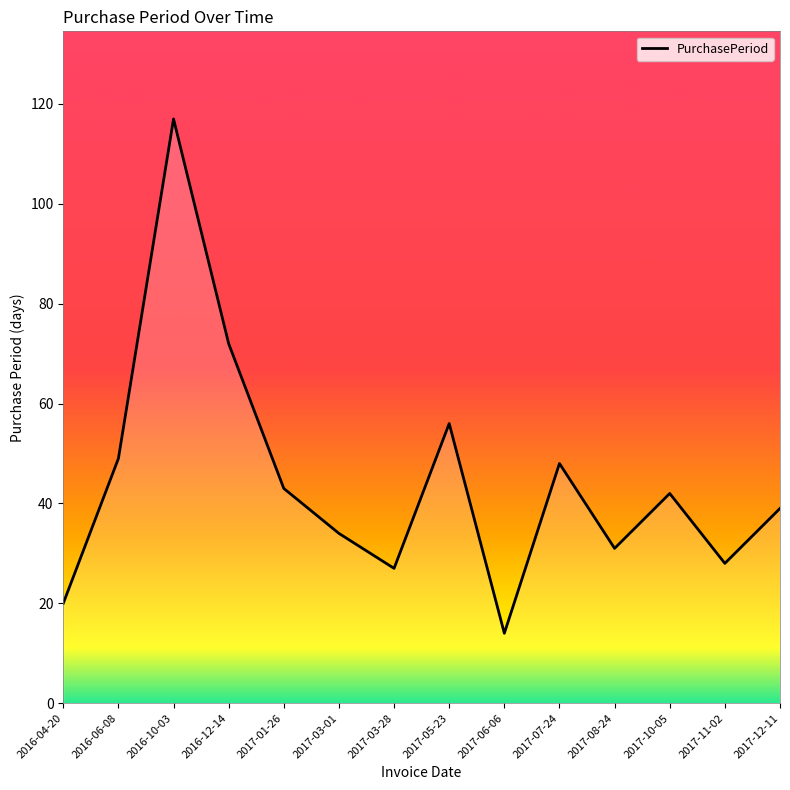

What is the smallest value displayed?

14